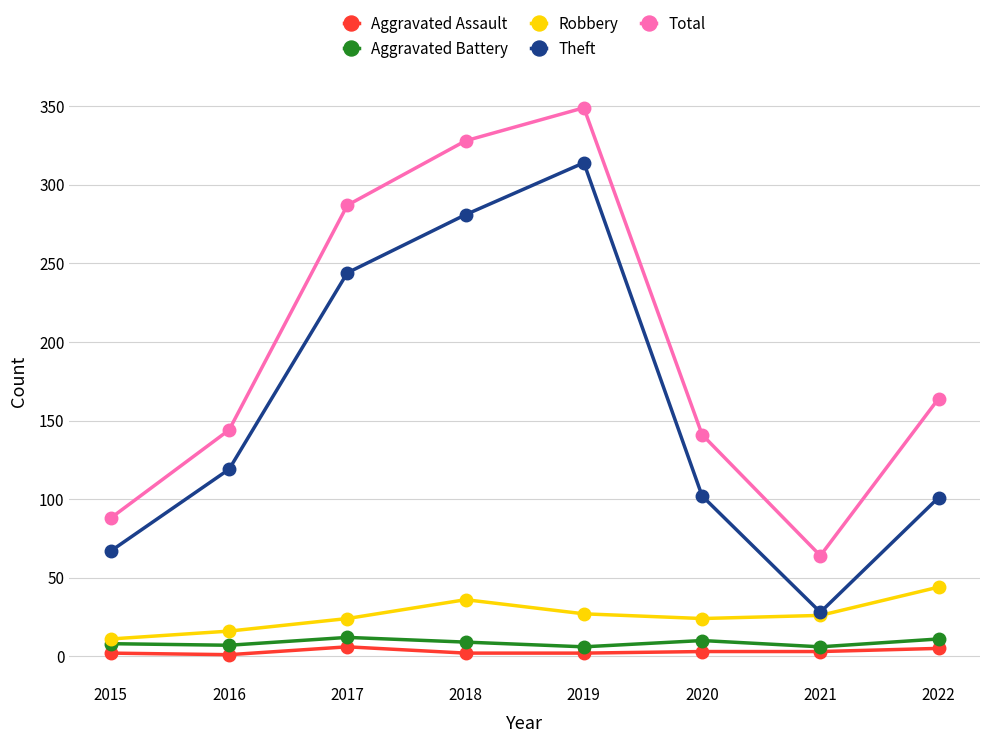

What is the minimum value shown in the chart?

1